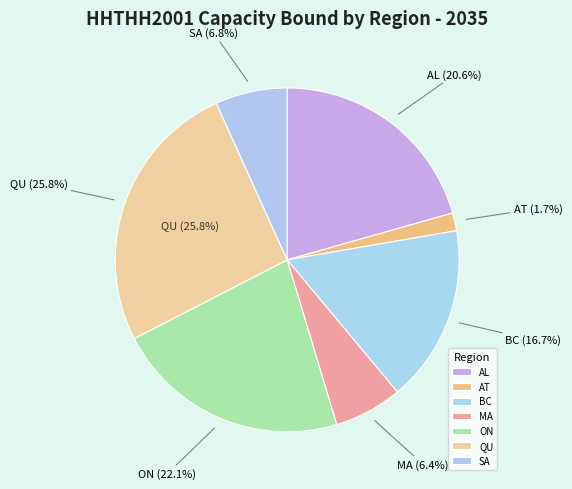

To the nearest percent, what is the combined percentage of ON and SA?

29%